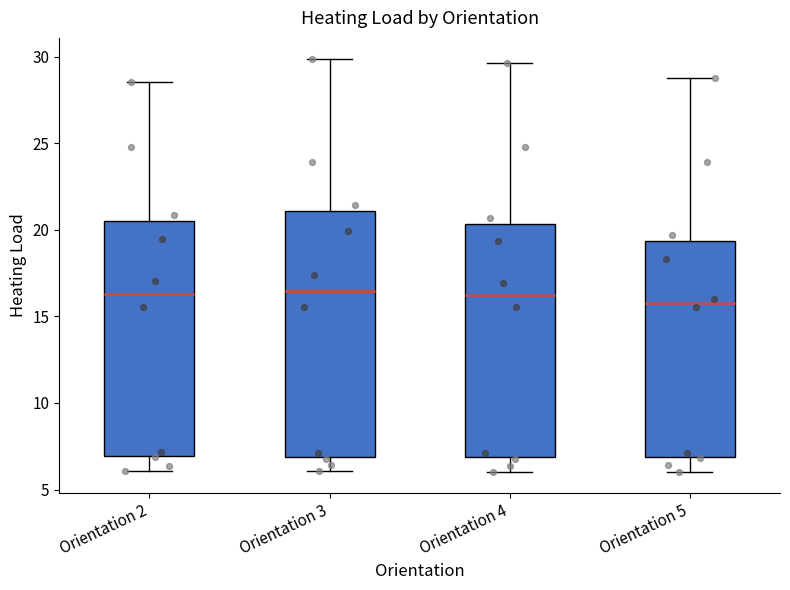

Reading left to right, read every box against the y-axis: the position of its median line, the range the box covers, and the ends of its whiskers. The values are not printed on the chart, so give them approximately, as read against the axis.

Orientation 2: median 16.5, box 7.0 to 20.5, whiskers 6.0 to 28.5
Orientation 3: median 16.5, box 7.0 to 21.0, whiskers 6.0 to 30.0
Orientation 4: median 16.5, box 7.0 to 20.5, whiskers 6.0 to 29.5
Orientation 5: median 16.0, box 7.0 to 19.5, whiskers 6.0 to 29.0